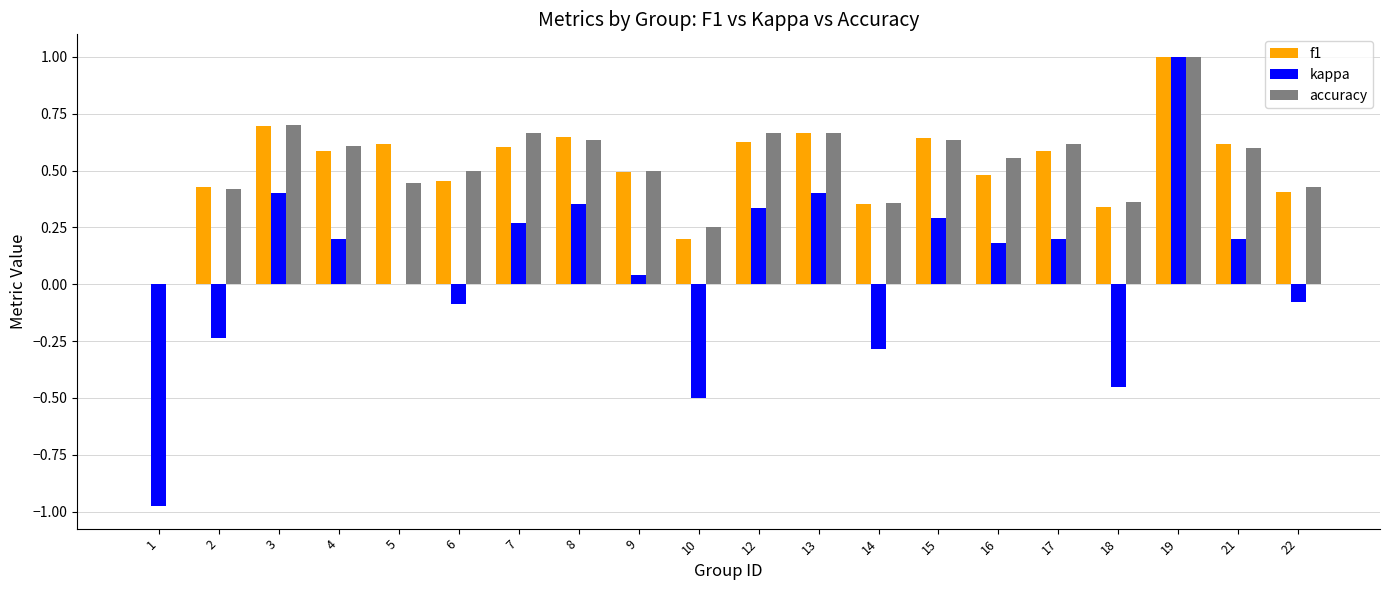

Which series changed the most between 14 and 15?

kappa